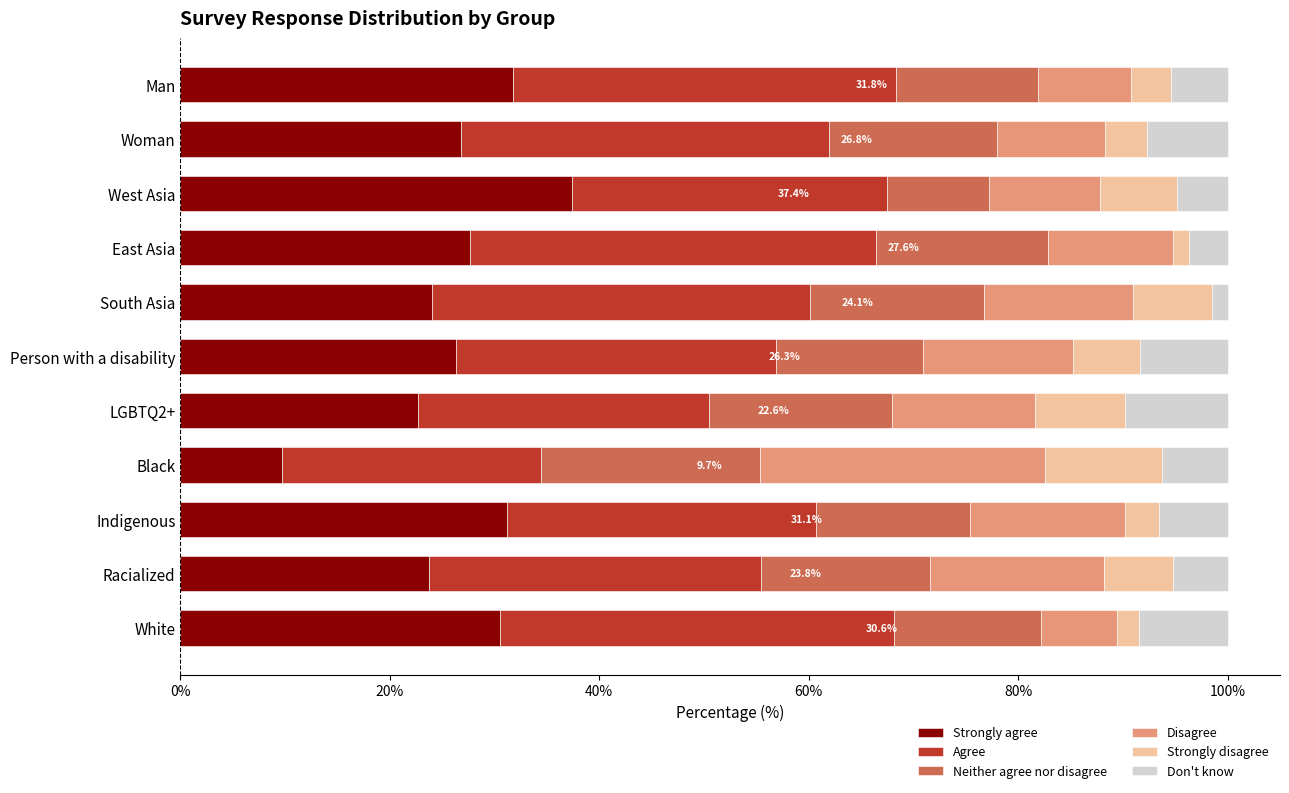

The value of Strongly agree at West Asia is 21.6. True or false?

False